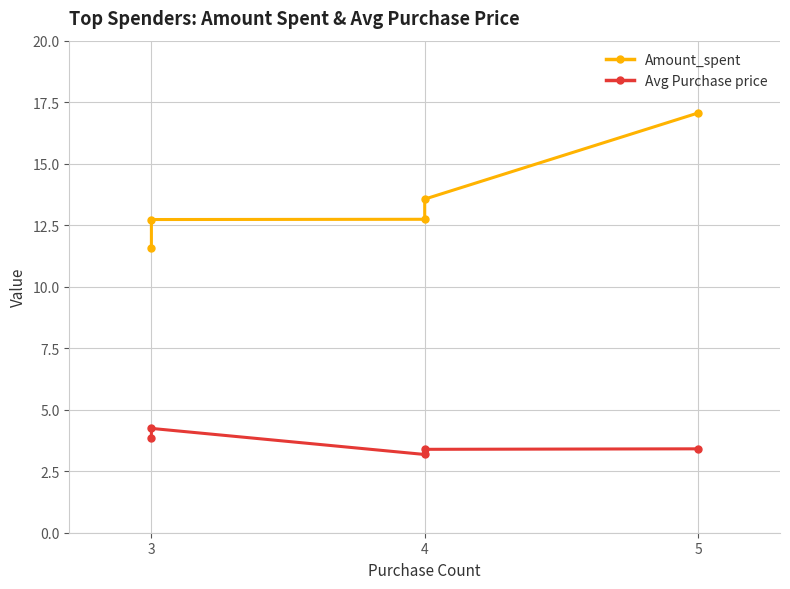

List the series in order of their overall mean, lowest first.

Avg Purchase price, Amount_spent